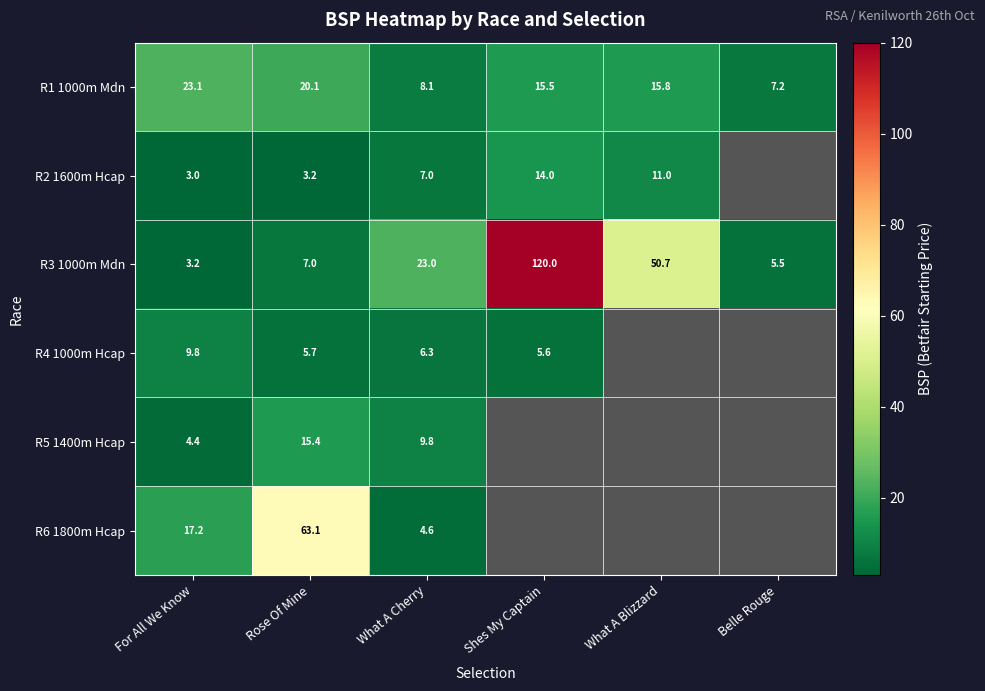

Which has a higher value, Belle Rouge or Shes My Captain?

Shes My Captain